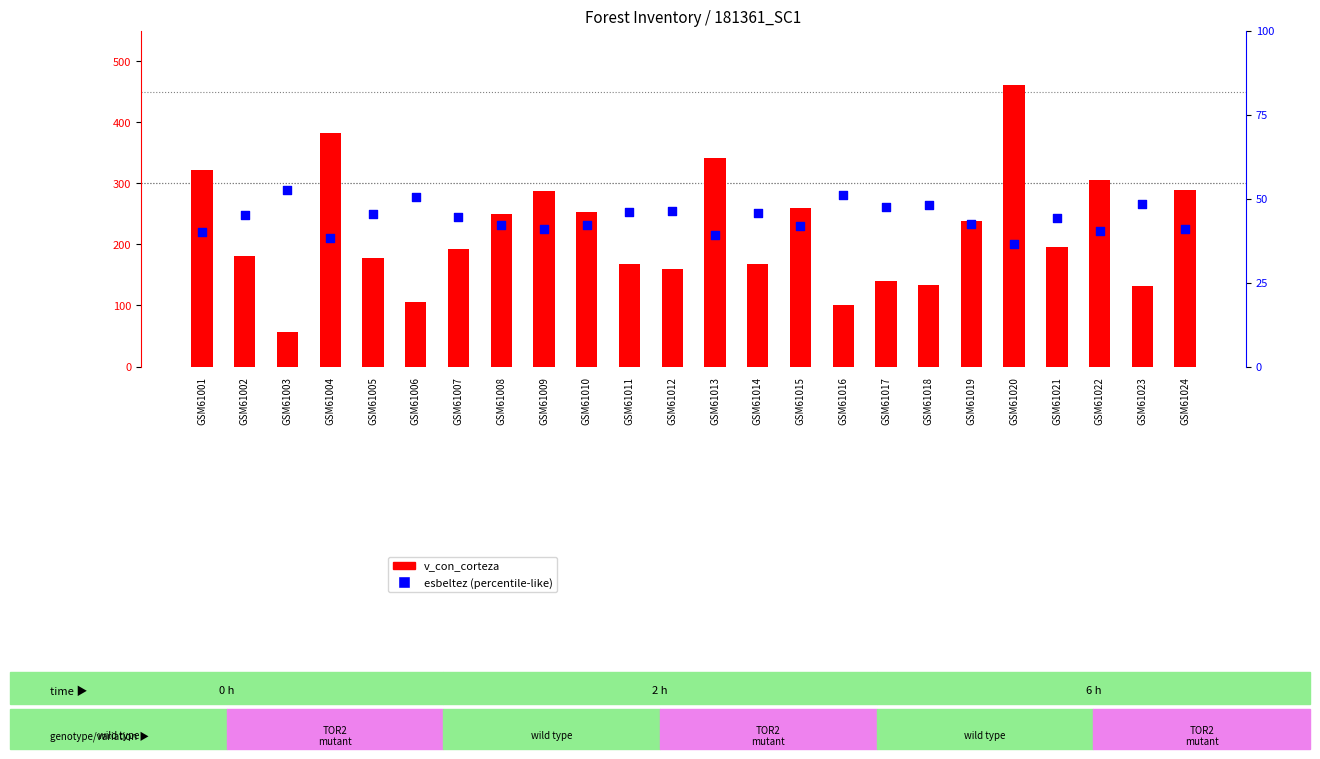

Which series reaches the maximum Y coordinate?

v_con_corteza